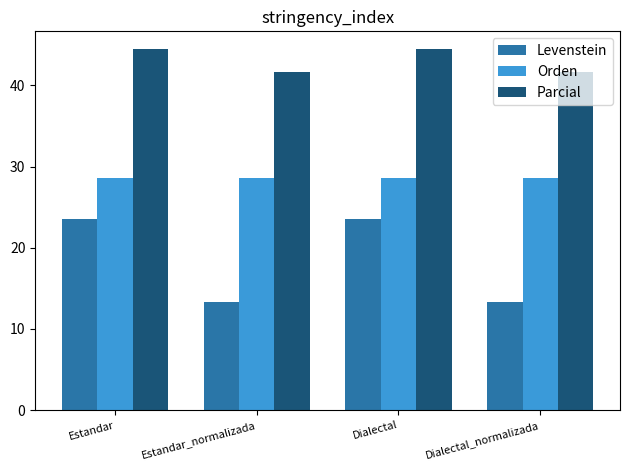

Reading right to left, list all the values displayed in this chart.

Levenstein: 13.3	23.5	13.3	23.5
Orden: 28.6	28.6	28.6	28.6
Parcial: 41.7	44.4	41.7	44.4